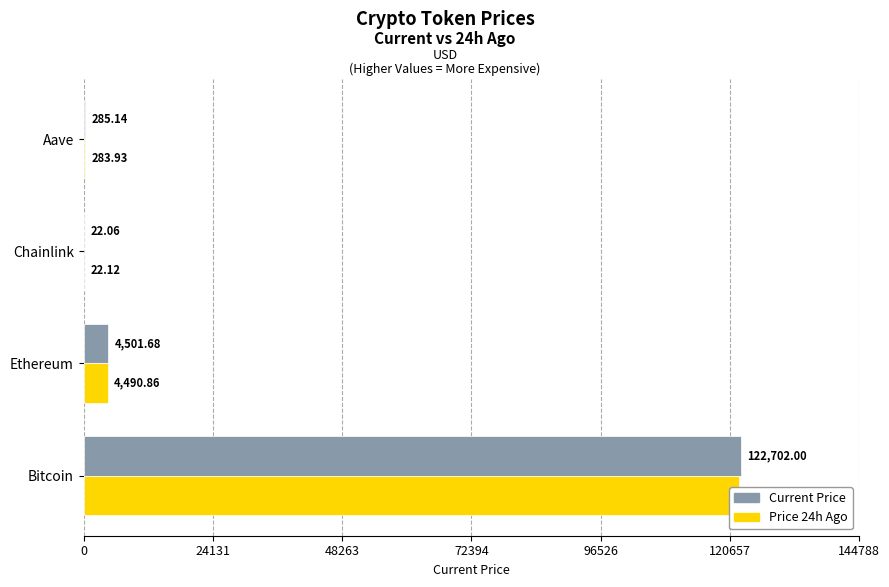

What is the greatest value displayed?

122702.0